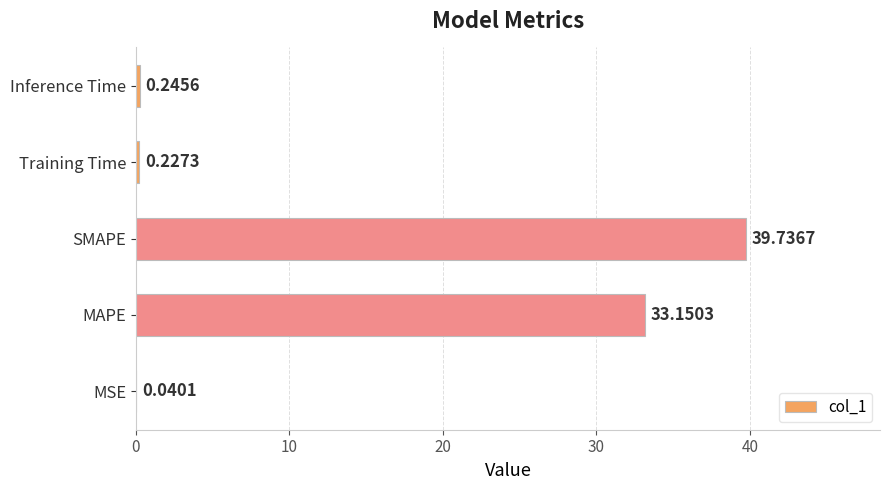

What is the change in value from SMAPE to Inference Time?

-39.5